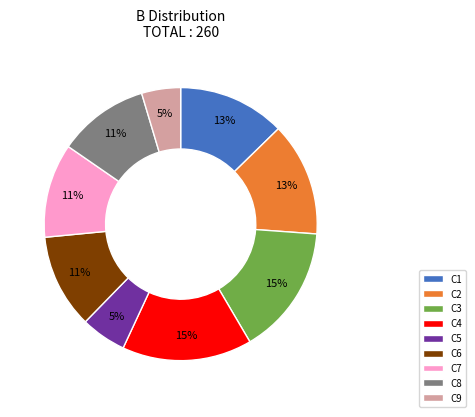

How many slices are in this pie chart?

9